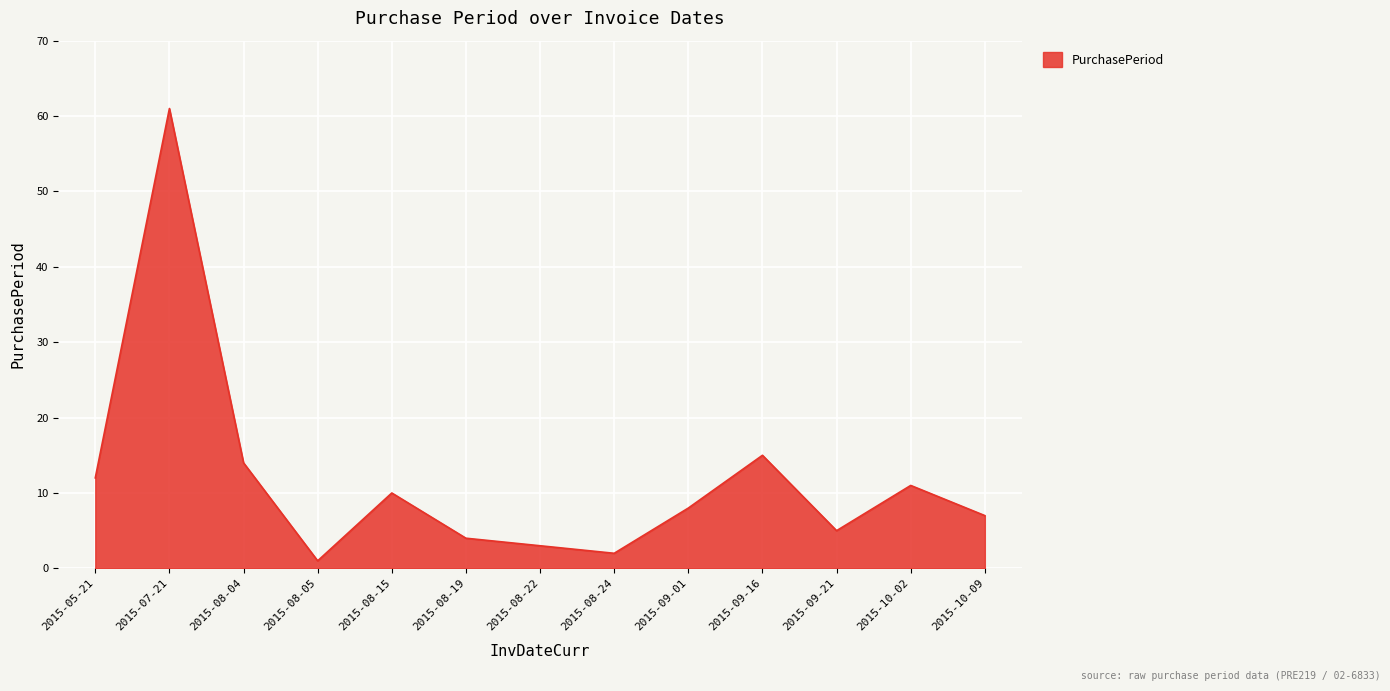

Rank the categories by value from highest to lowest.

2015-07-21, 2015-09-16, 2015-08-04, 2015-05-21, 2015-10-02, 2015-08-15, 2015-09-01, 2015-10-09, 2015-09-21, 2015-08-19, 2015-08-22, 2015-08-24, 2015-08-05